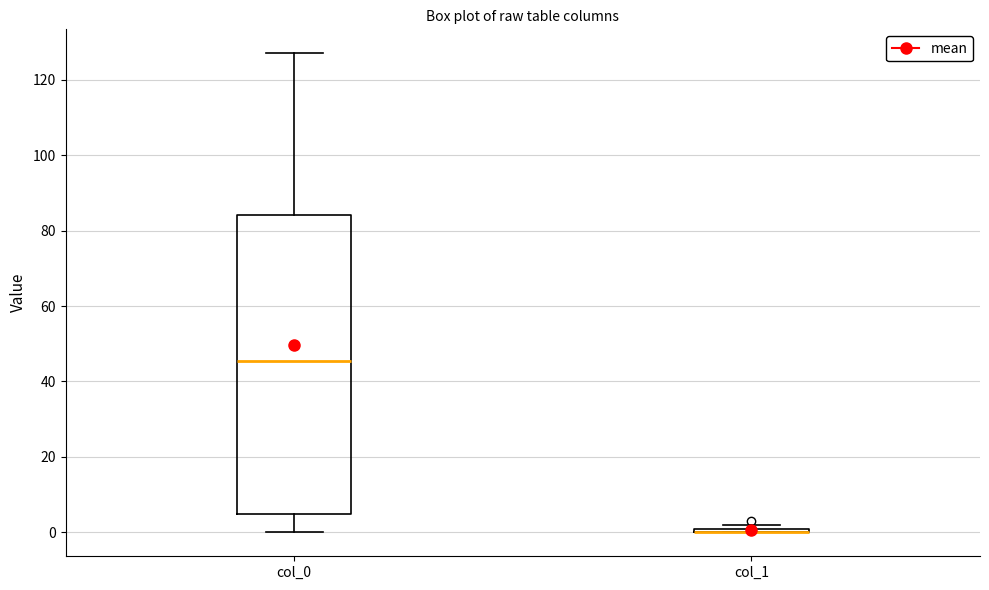

Where is the upper edge of the box for col_0 on the y-axis? The values are not printed on the chart, so give them approximately, as read against the axis.

84